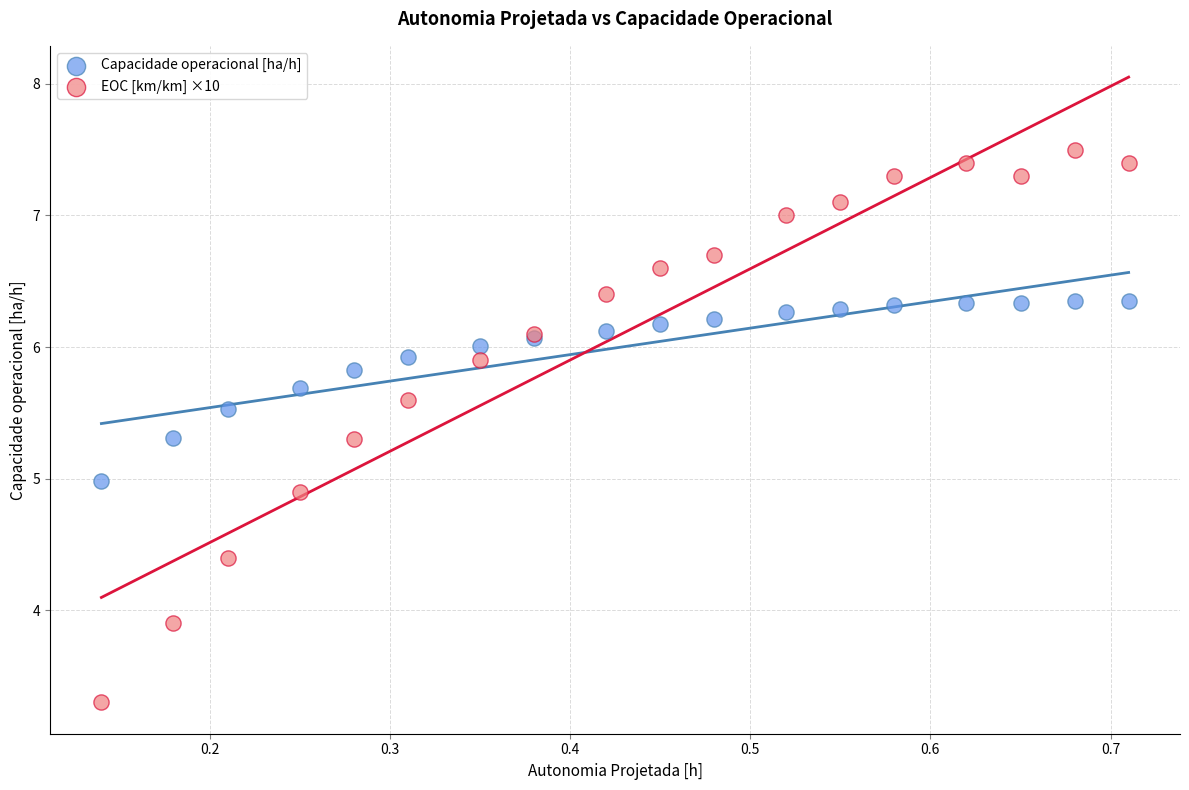

Which series has the widest spread of Y values?

EOC [km/km] ×10